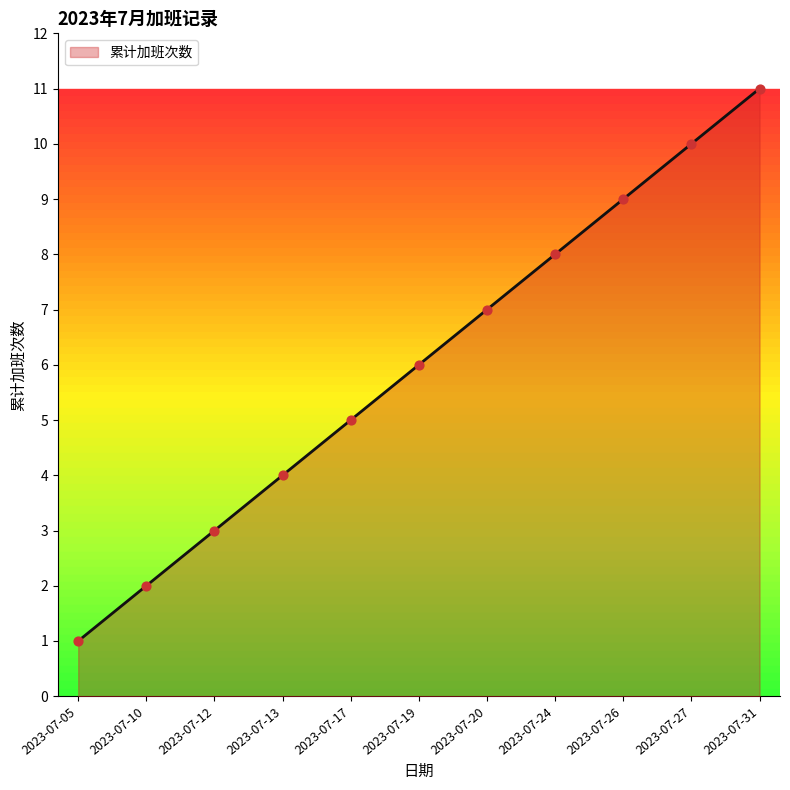

Which has a higher value, 2023-07-31 or 2023-07-13?

2023-07-31